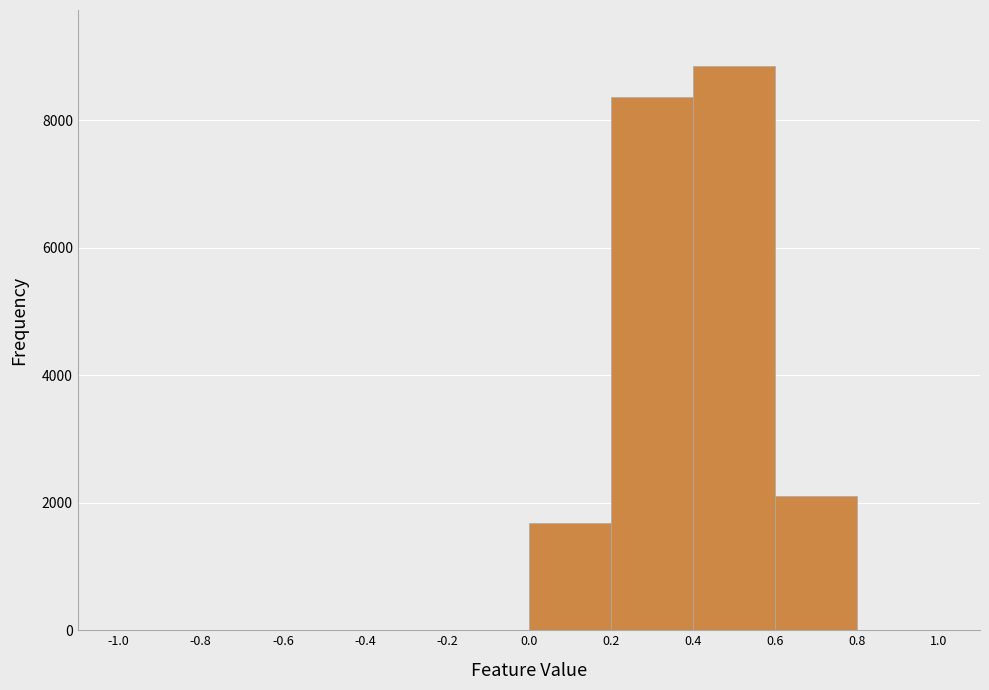

Reading left to right, list every bar in this chart as the range it spans on the x-axis followed by its height. The values are not printed on the chart, so give them approximately, as read against the axis.

-1.0 to -0.8: 0
-0.8 to -0.6: 0
-0.6 to -0.4: 0
-0.4 to -0.2: 0
-0.2 to 0.0: under 200
0.0 to 0.2: 1600
0.2 to 0.4: 8400
0.4 to 0.6: 8800
0.6 to 0.8: 2200
0.8 to 1.0: 0